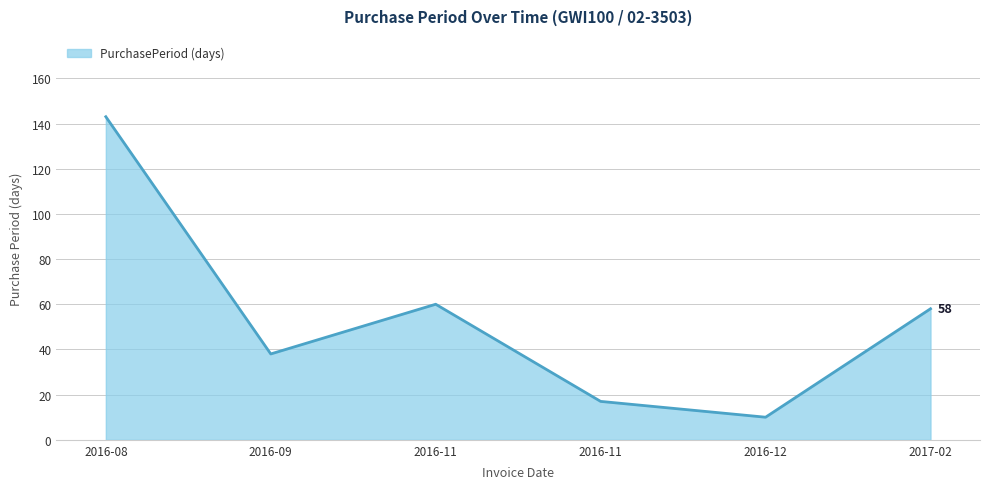

Reading left to right, list all the values displayed in this chart.

143	38	60	17	10	58